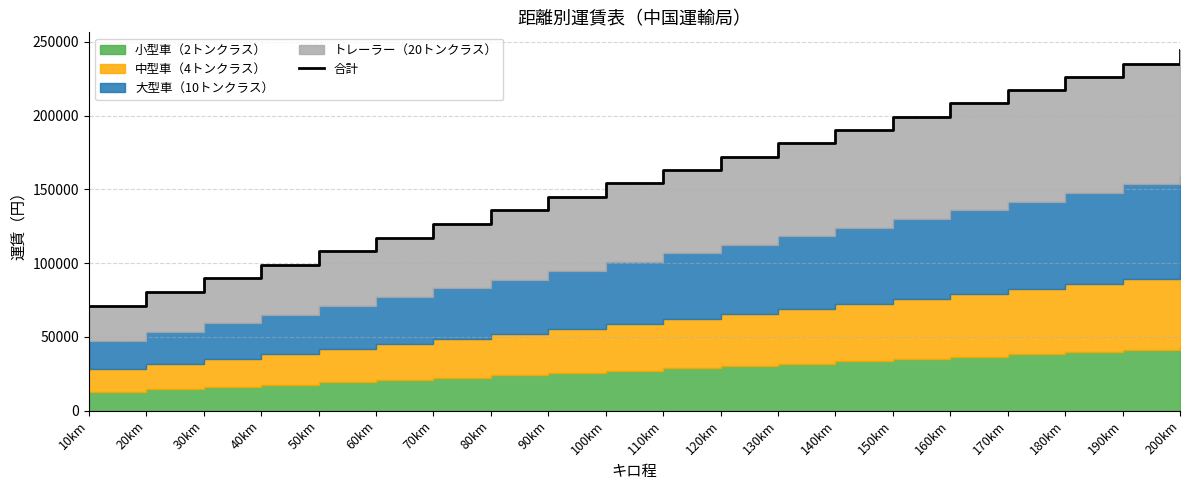

How many data points are above 163180?

9